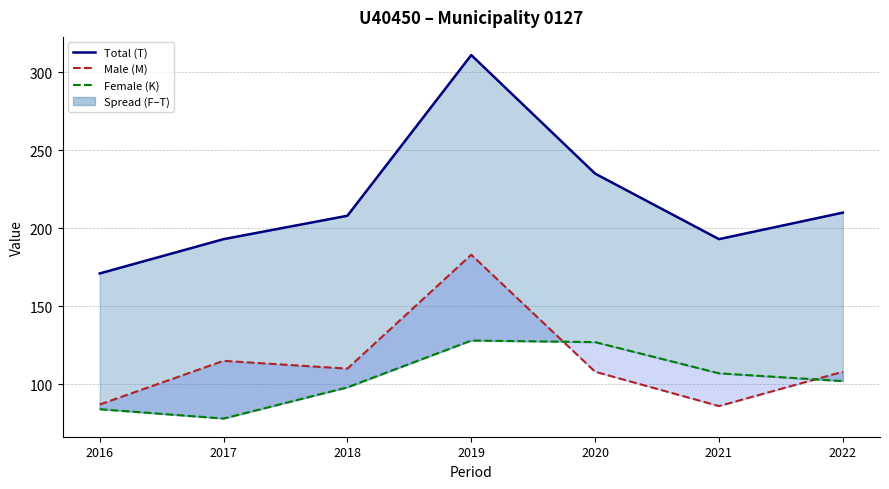

Where is the first local minimum for Male (M)?

2018